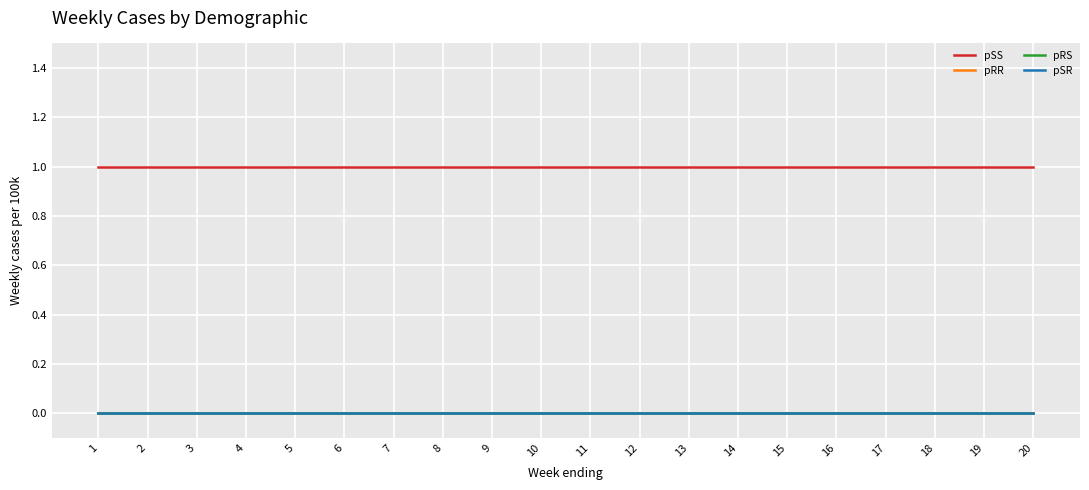

At which category is the sum across all series the highest?

1